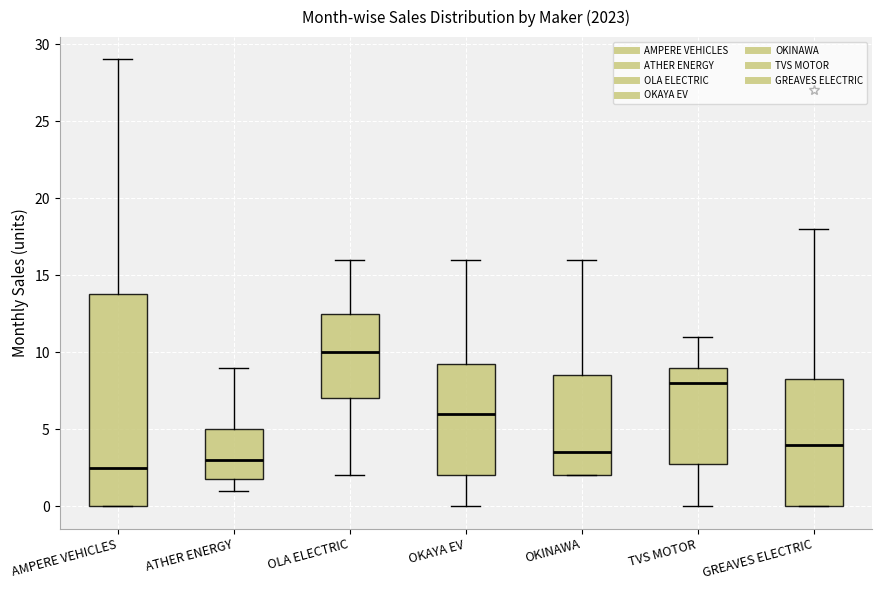

Reading left to right, transcribe this box plot: for each box, give where its median line is, the range the box spans, and where its two whiskers end, as read against the y-axis. The values are not printed on the chart, so give them approximately, as read against the axis.

AMPERE VEHICLES: median 2.5, box 0.0 to 14.0, whiskers 0.0 to 29.0
ATHER ENERGY: median 3.0, box 2.0 to 5.0, whiskers 1.0 to 9.0
OLA ELECTRIC: median 10.0, box 7.0 to 12.5, whiskers 2.0 to 16.0
OKAYA EV: median 6.0, box 2.0 to 9.5, whiskers 0.0 to 16.0
OKINAWA: median 3.5, box 2.0 to 8.5, whiskers 2.0 to 16.0
TVS MOTOR: median 8.0, box 3.0 to 9.0, whiskers 0.0 to 11.0
GREAVES ELECTRIC: median 4.0, box 0.0 to 8.5, whiskers 0.0 to 18.0